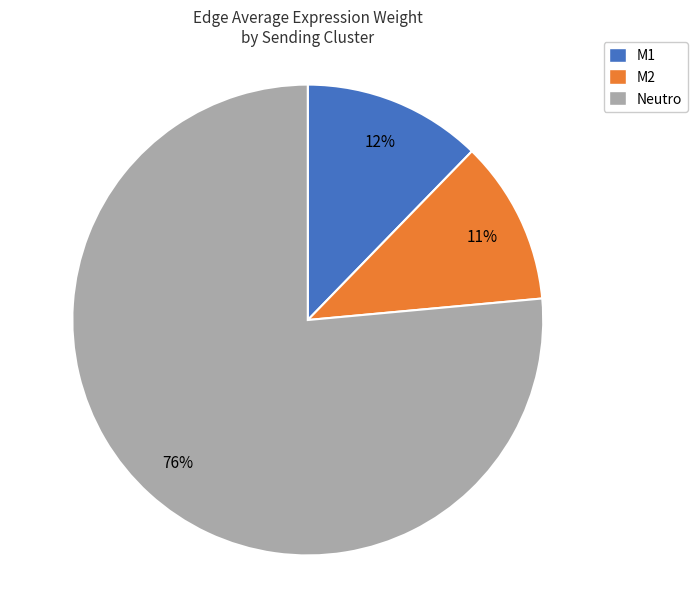

Between M2 and M1, which is larger?

M1